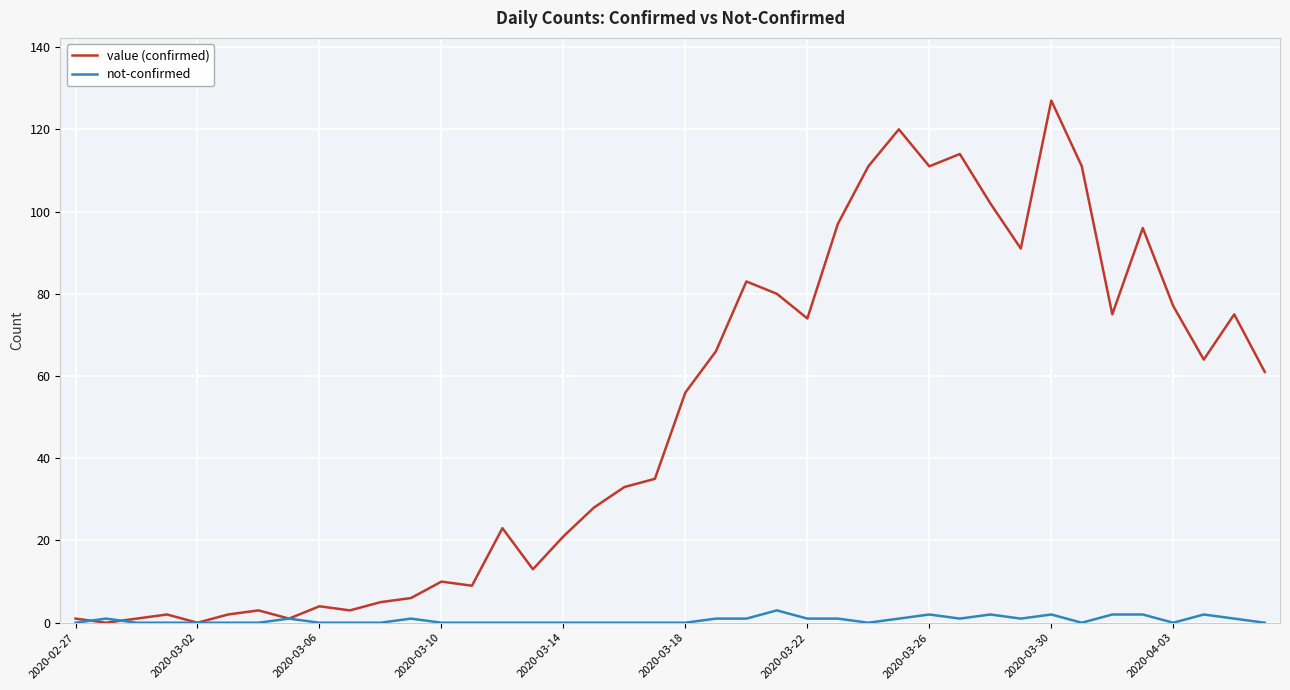

Reading left to right, list all the values displayed in this chart.

value (confirmed): 1	0	1	2	0	2	3	1	4	3	5	6	10	9	23	13	21	28	33	35	56	66	83	80	74	97	111	120	111	114	102	91	127	111	75	96	77	64	75	61
not-confirmed: 0	1	0	0	0	0	0	1	0	0	0	1	0	0	0	0	0	0	0	0	0	1	1	3	1	1	0	1	2	1	2	1	2	0	2	2	0	2	1	0